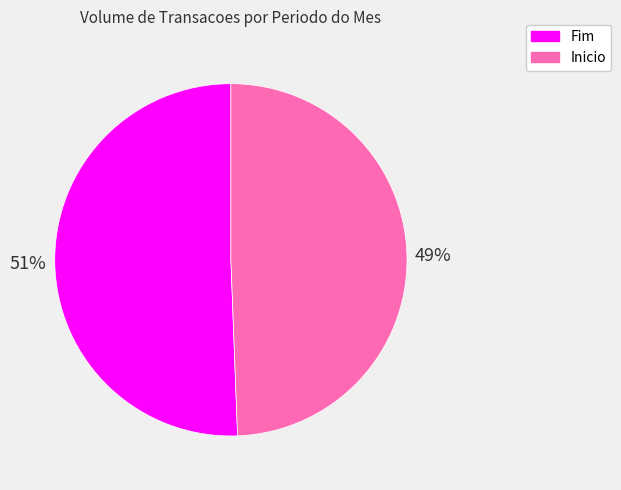

To the nearest percent, what portion does Fim represent?

51%